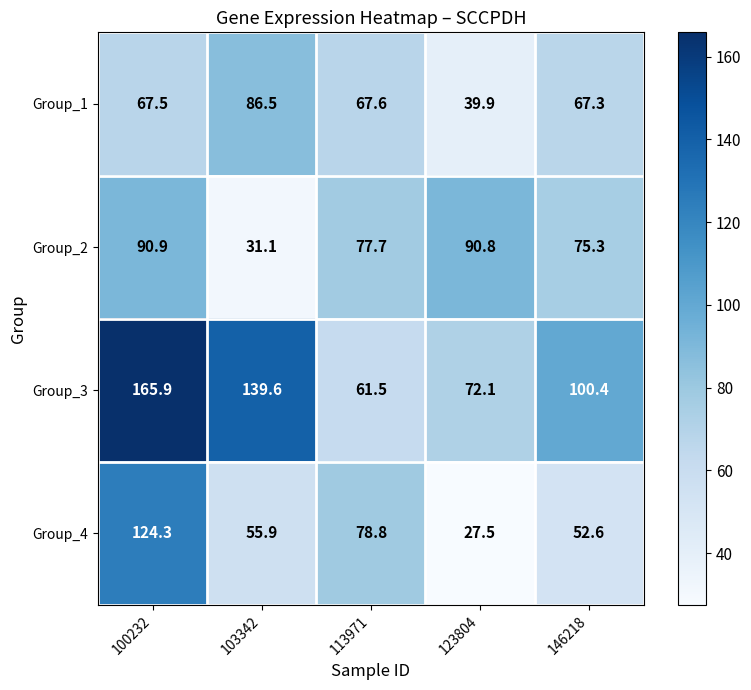

Which series has the widest spread of values?

Group_3